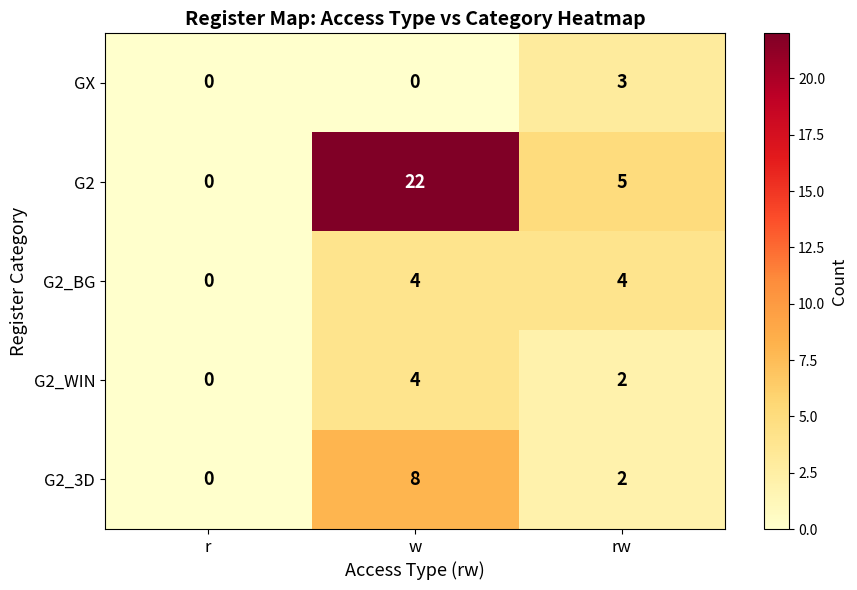

Which category has the lowest value in the G2_3D series?

r